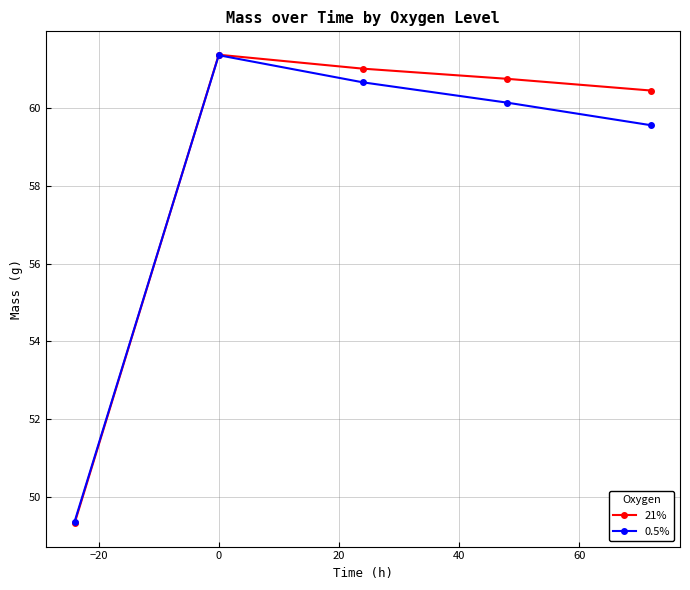

Reading left to right, what are all the values shown in this chart?

21%: 49.3	61.4	61.0	60.8	60.5
0.5%: 49.4	61.4	60.7	60.1	59.6